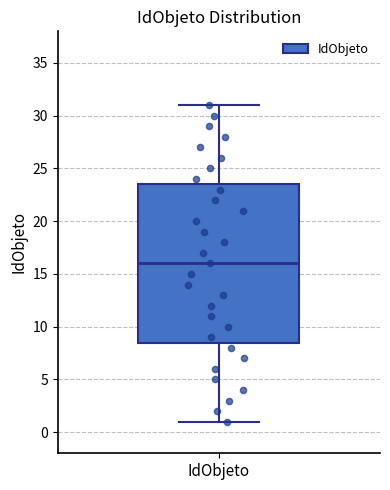

Transcribe this box plot: give where the median line is, the range the box spans, and where the two whiskers end, as read against the y-axis. The values are not printed on the chart, so give them approximately, as read against the axis.

median 16.0, box 8.5 to 23.5, whiskers 1.0 to 31.0